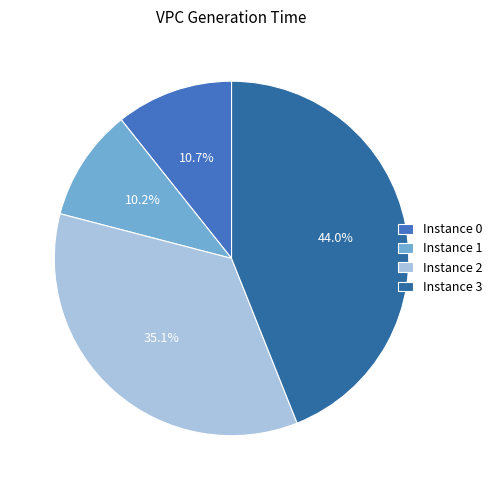

Count the number of slices in the pie.

4